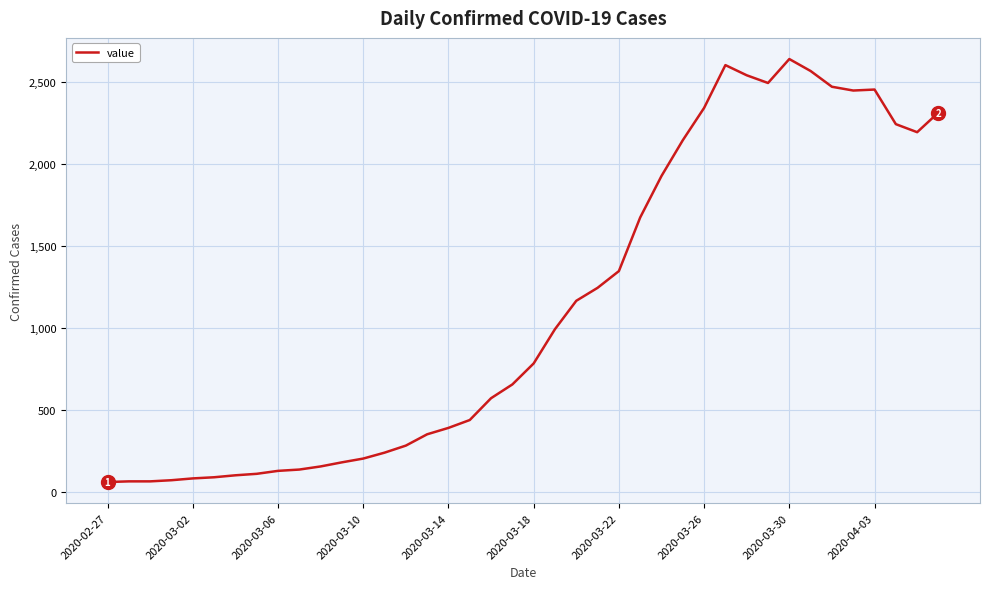

What is the difference between the maximum and minimum values?

2579